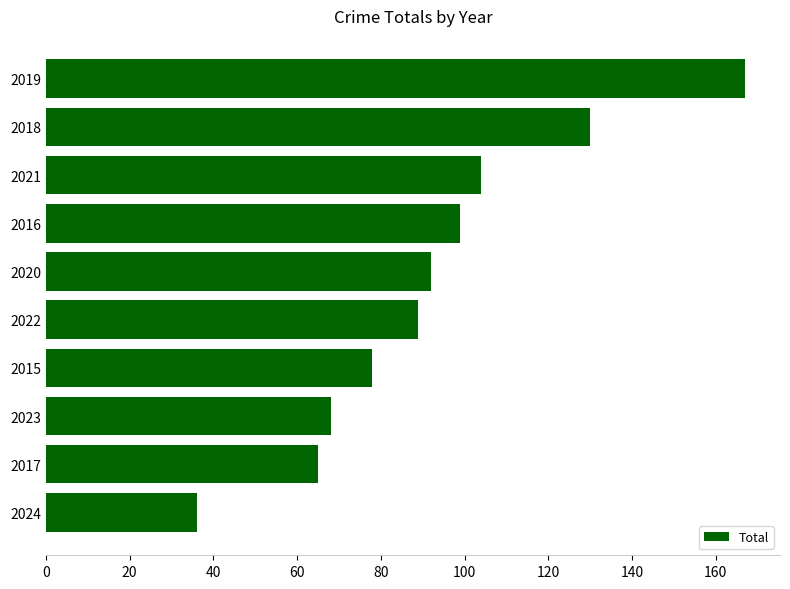

How many values are below 92?

5